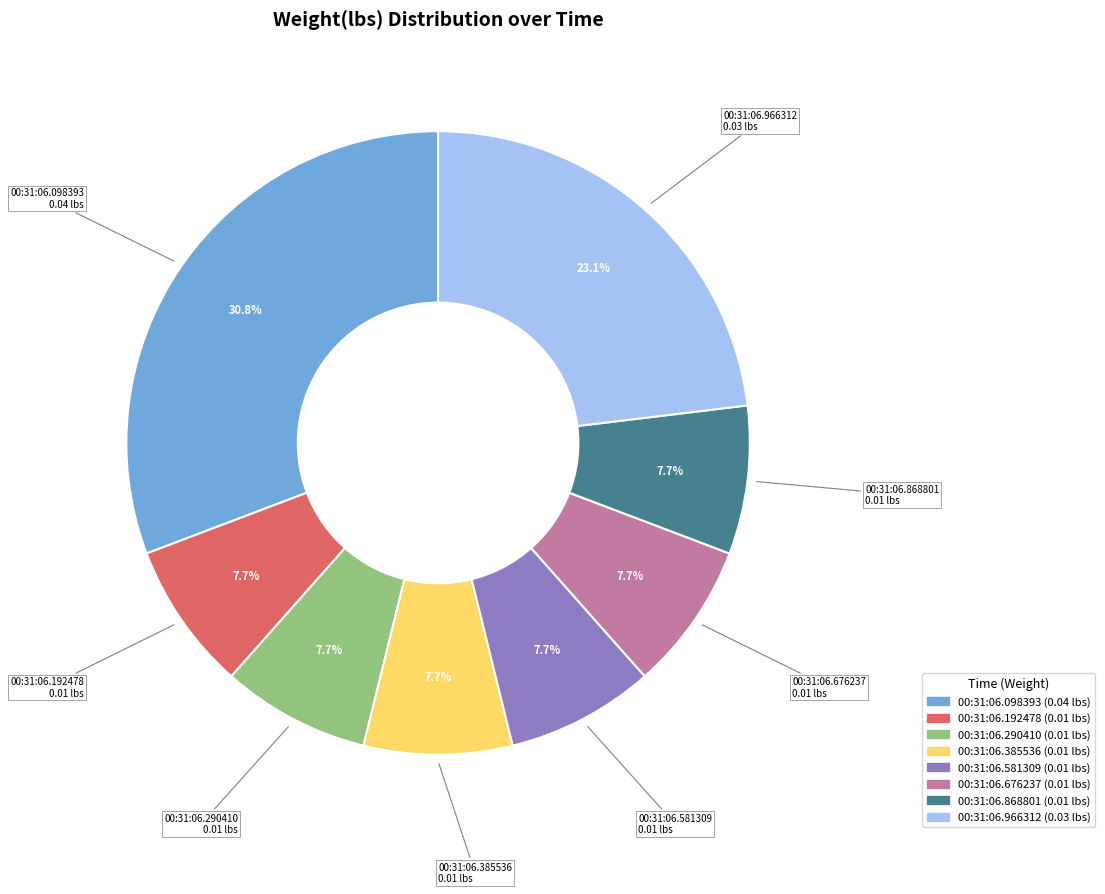

Is there a majority slice in this chart?

No